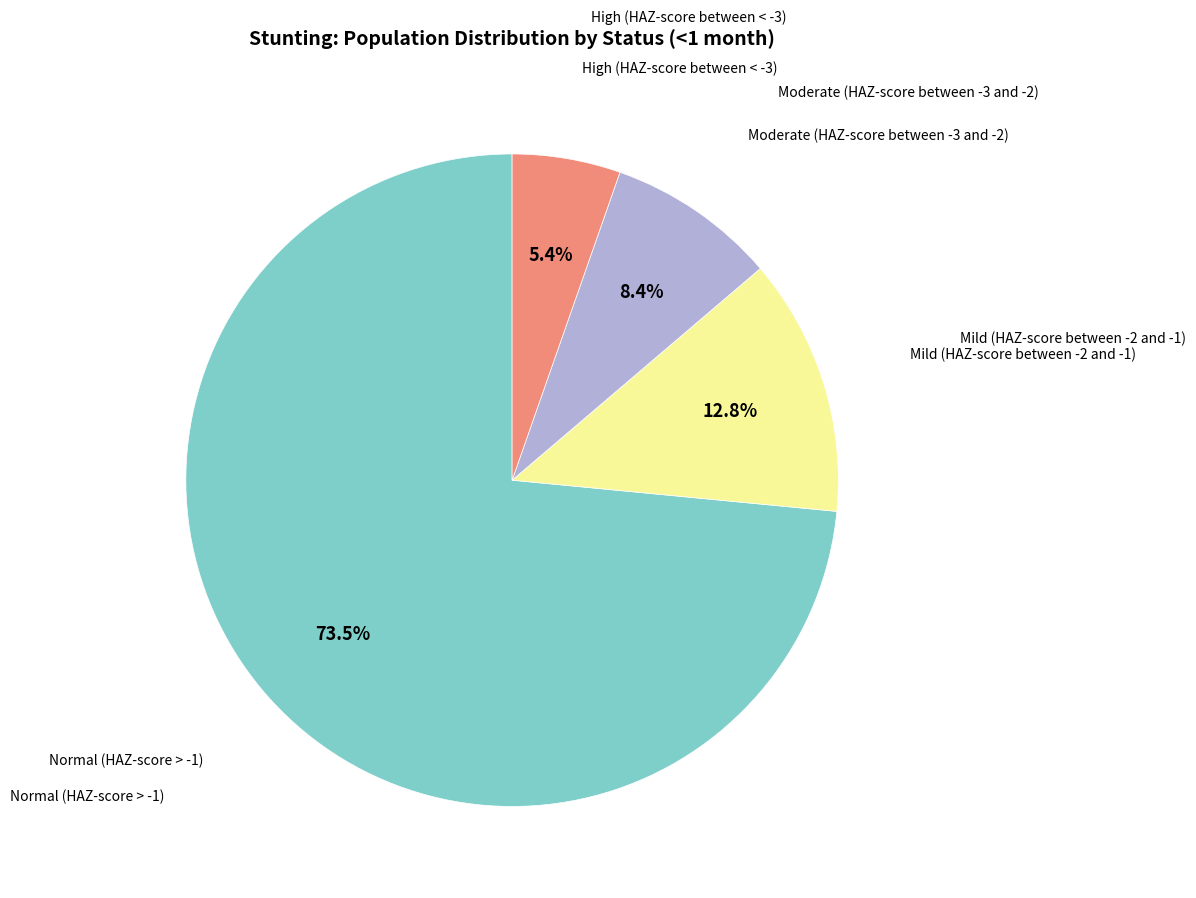

Is there a majority slice in this chart?

Yes